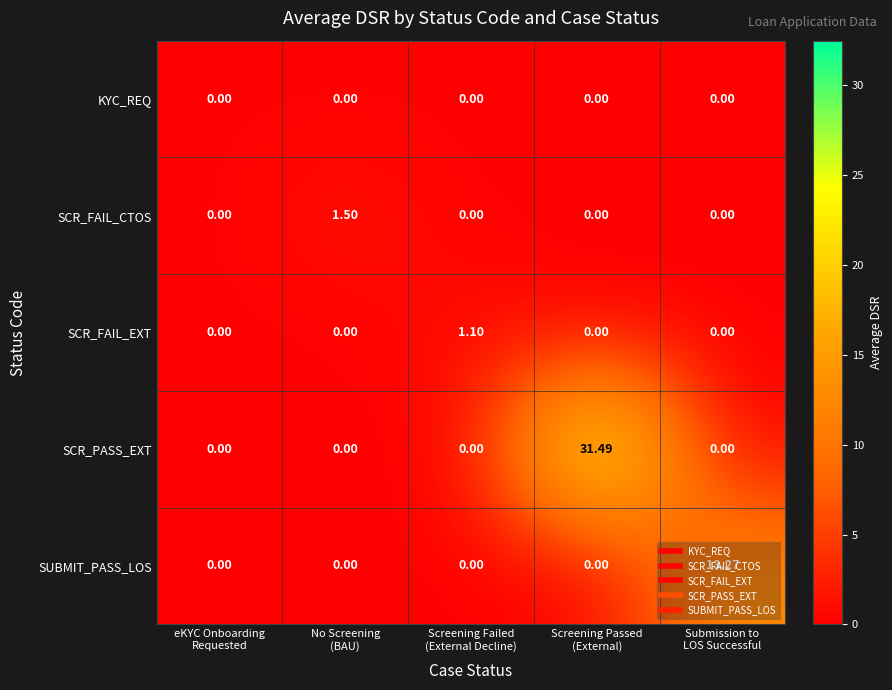

Which series has the largest range (max minus min)?

SCR_PASS_EXT